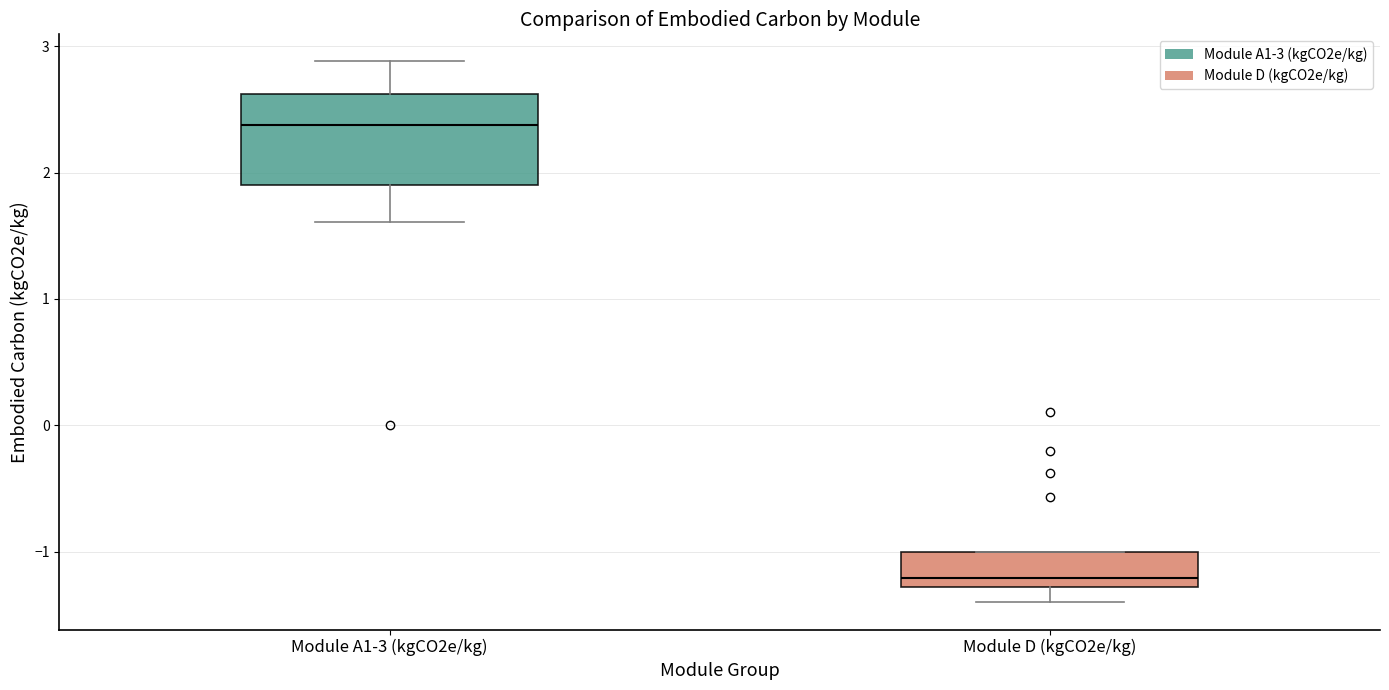

Reading left to right, transcribe this box plot: for each box, give where its median line is, the range the box spans, and where its two whiskers end, as read against the y-axis. The values are not printed on the chart, so give them approximately, as read against the axis.

Module A1-3 (kgCO2e/kg): median 2.4, box 1.9 to 2.6, whiskers 1.6 to 2.9
Module D (kgCO2e/kg): median -1.2, box -1.3 to -1.0, whiskers -1.4 to -1.0